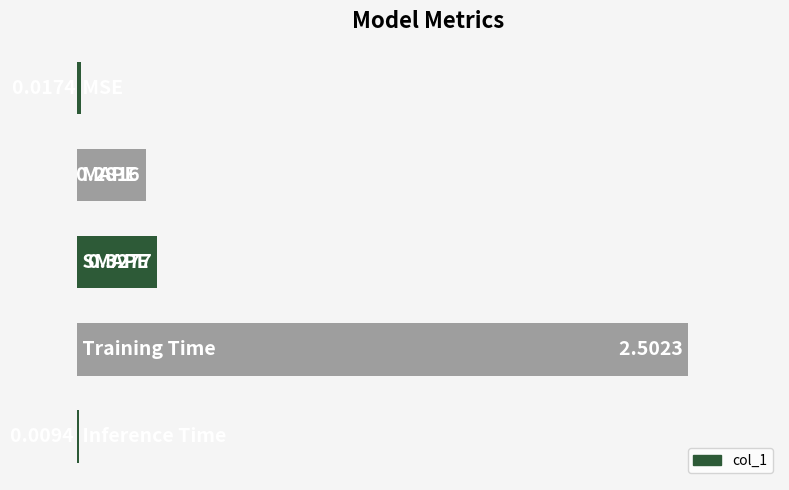

What is the sum of all values?

3.1